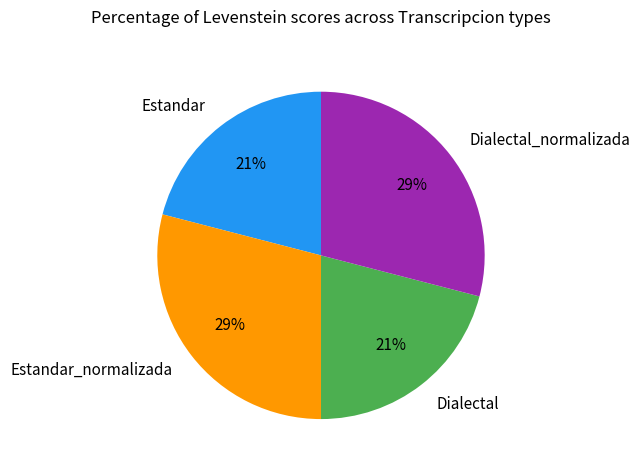

The Estandar_normalizada slice represents 29% of the pie. True or false?

True